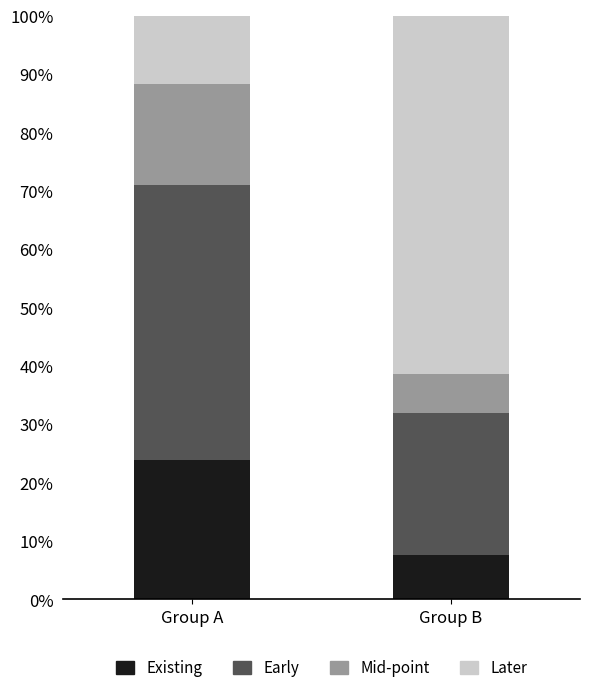

What is the difference between the maximum and minimum values in the Later series?

0.5